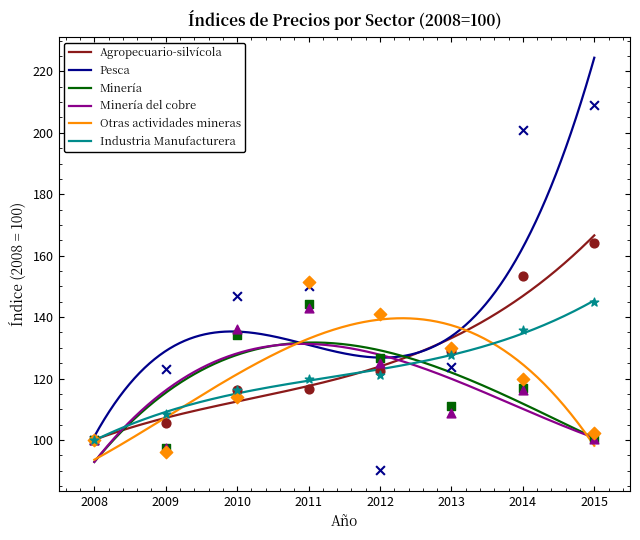

At which category is the sum across all series the highest?

2014